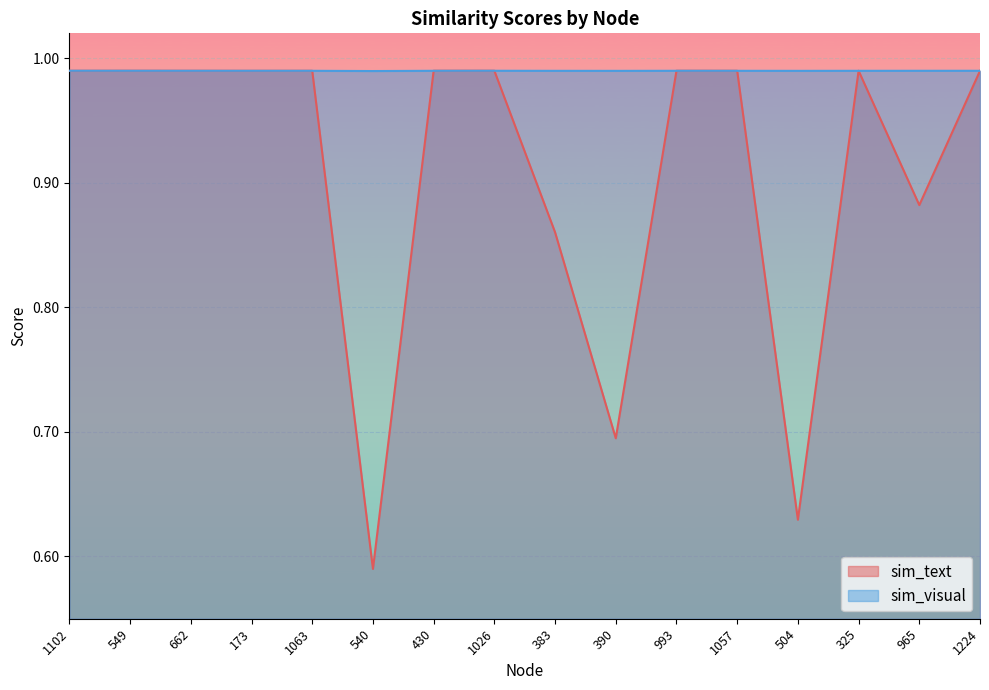

Rank the series by their maximum value, from highest to lowest.

sim_text, sim_visual